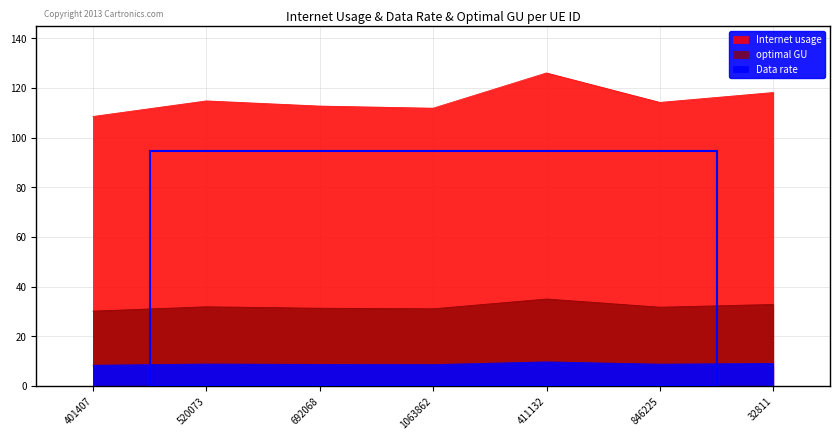

What are all the series names shown in the legend?

Internet usage, Data rate, optimal GU